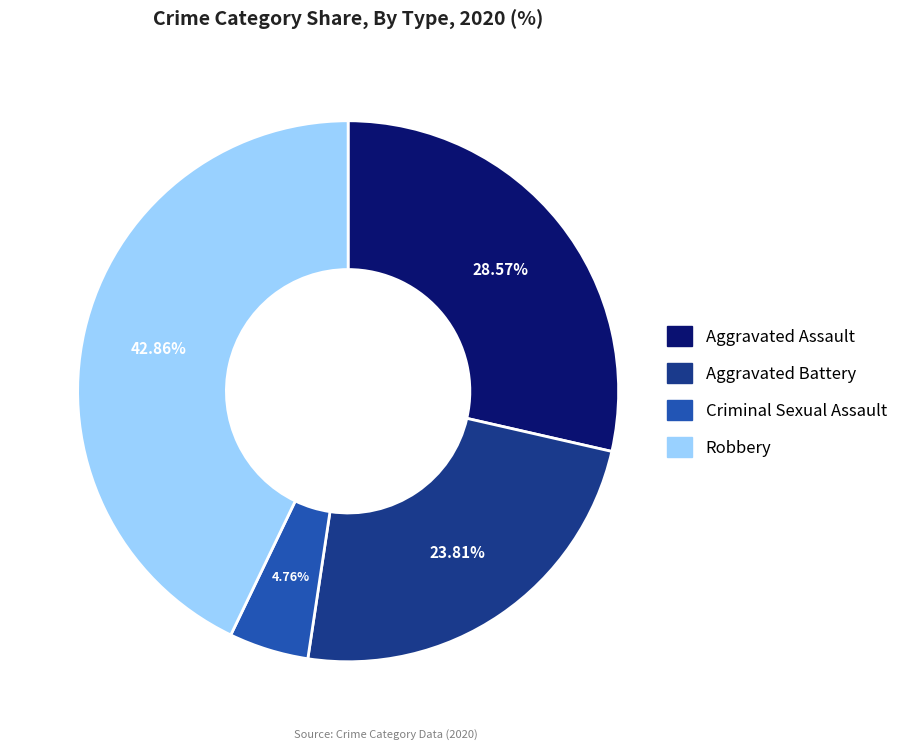

How many slices are in this pie chart?

4